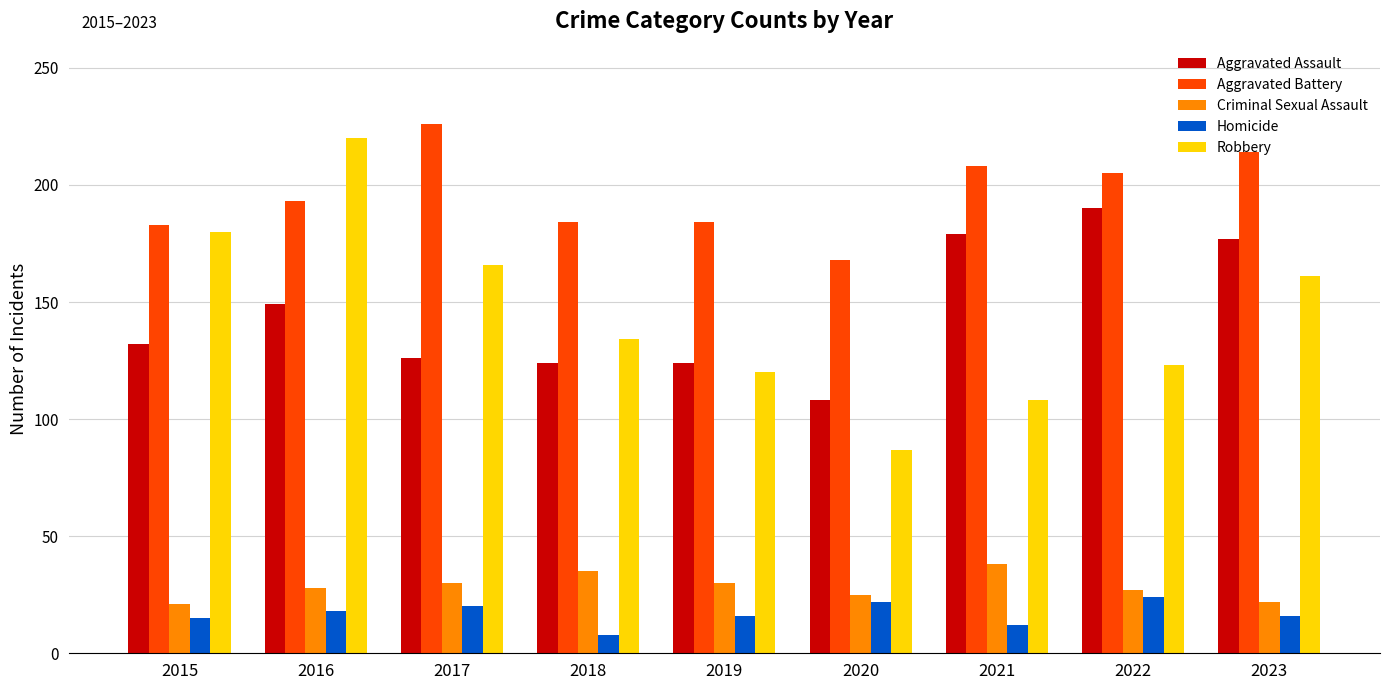

How many groups of bars are there?

9